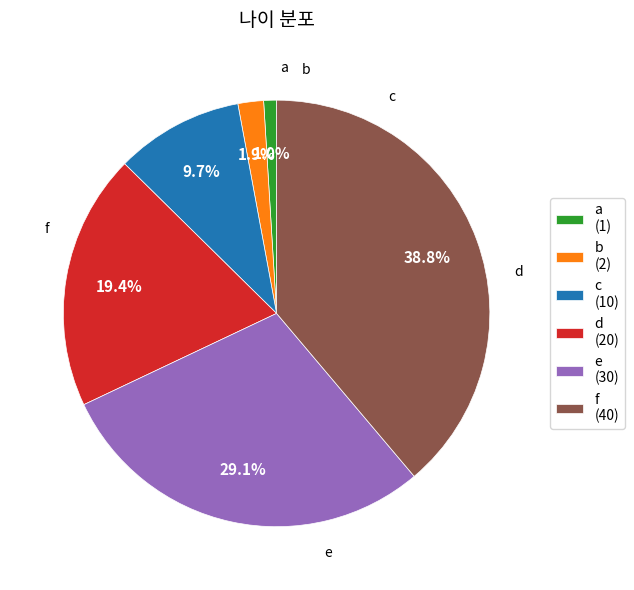

Is there a majority slice in this chart?

No